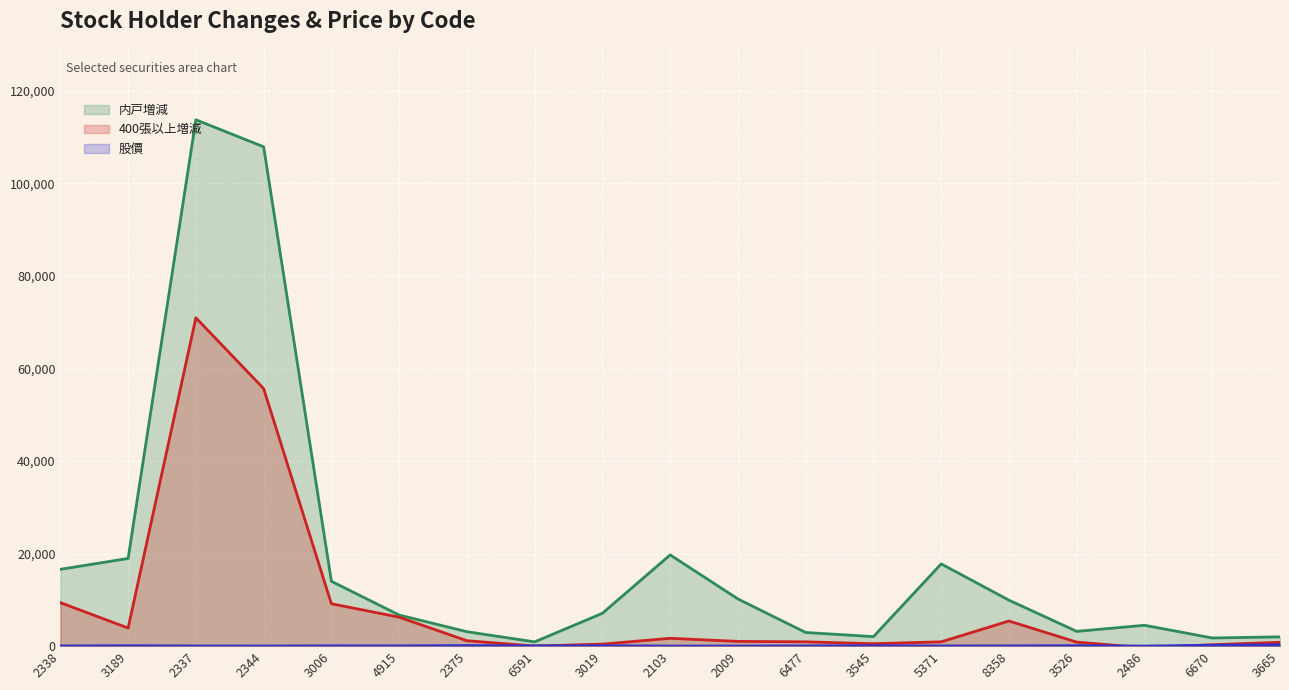

What is the label of the 10th point from the right?

2103